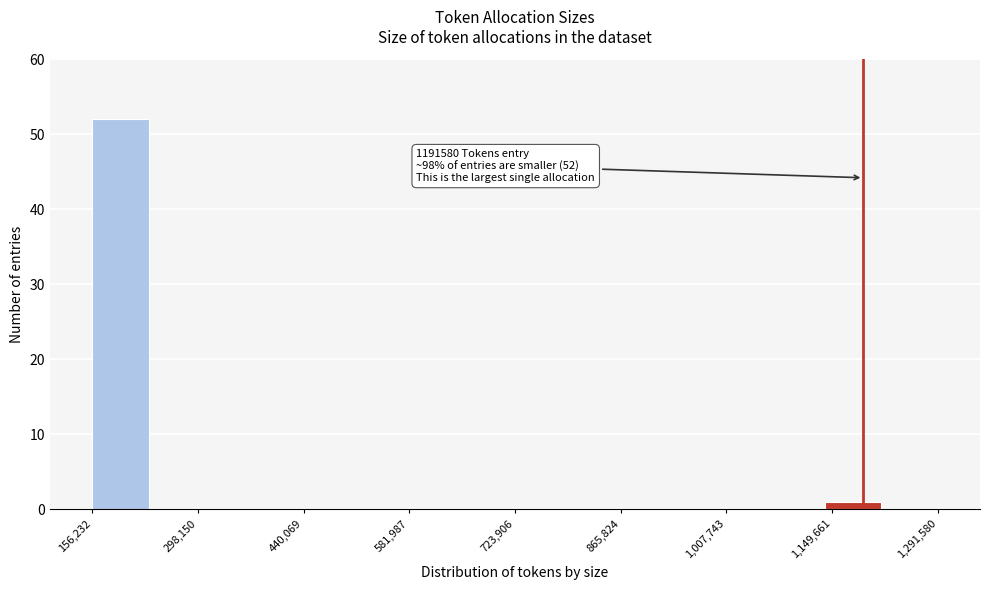

Read against the x-axis, roughly where is the centre of the tallest bar?

200000